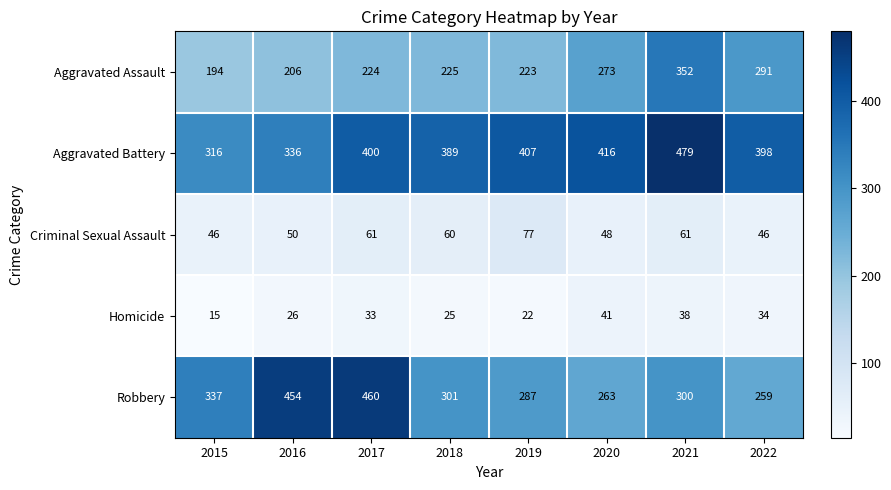

What is the sum of all Aggravated Battery values?

3141